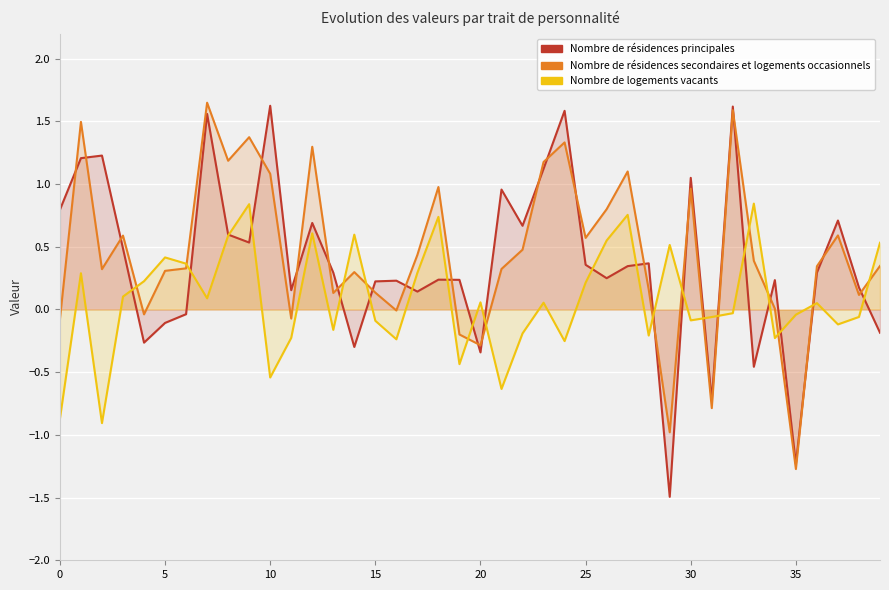

What is the value of the Nombre de résidences secondaires et logements occasionnels point at the 32nd from the left?

-0.8